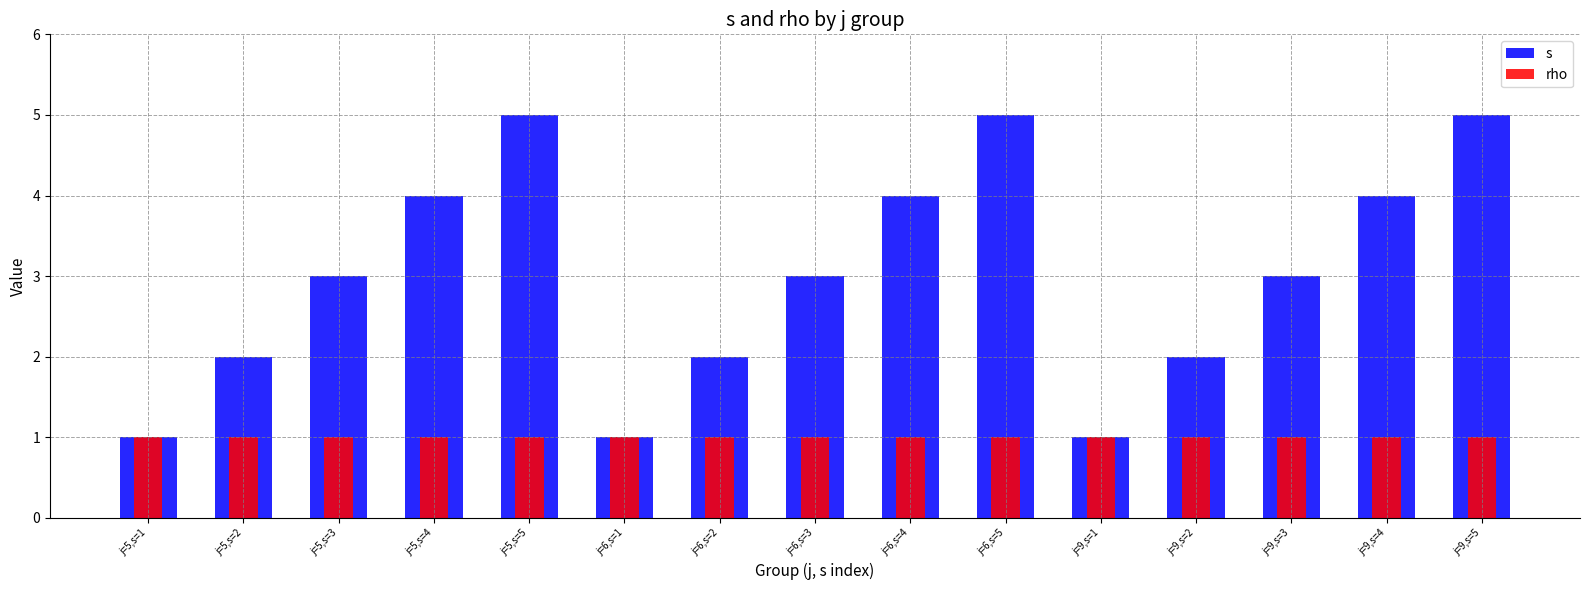

What is the minimum value for rho?

1